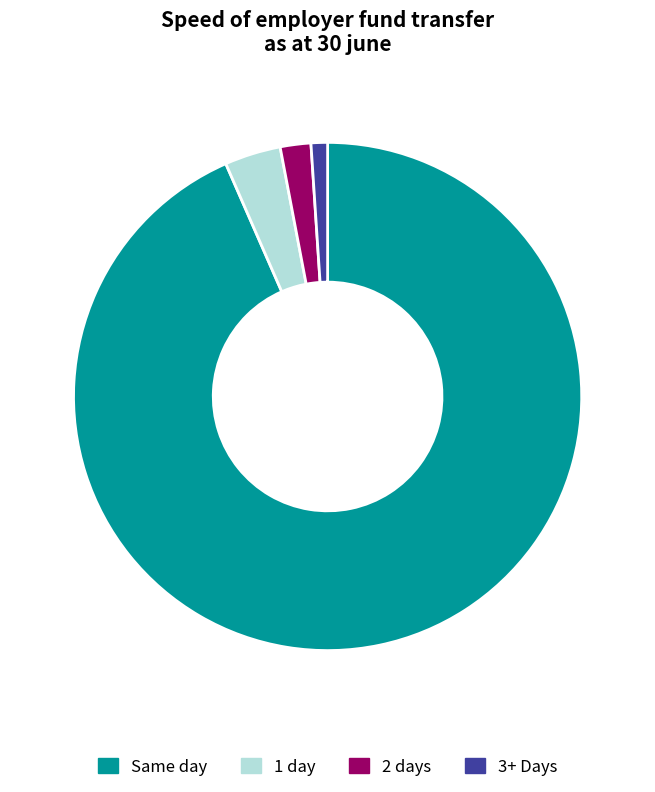

To the nearest percent, what is the difference between the largest and smallest slice percentages?

92%